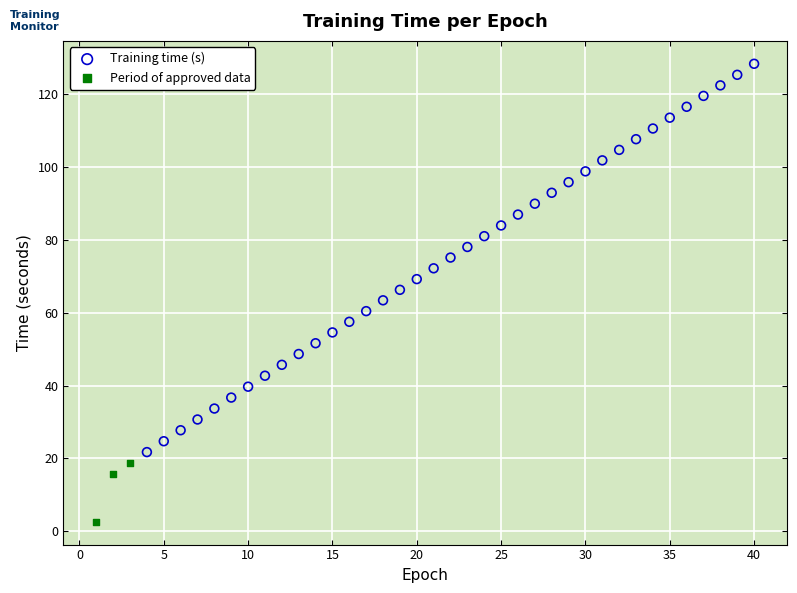

Which series contains the highest Y value?

Training time (s)